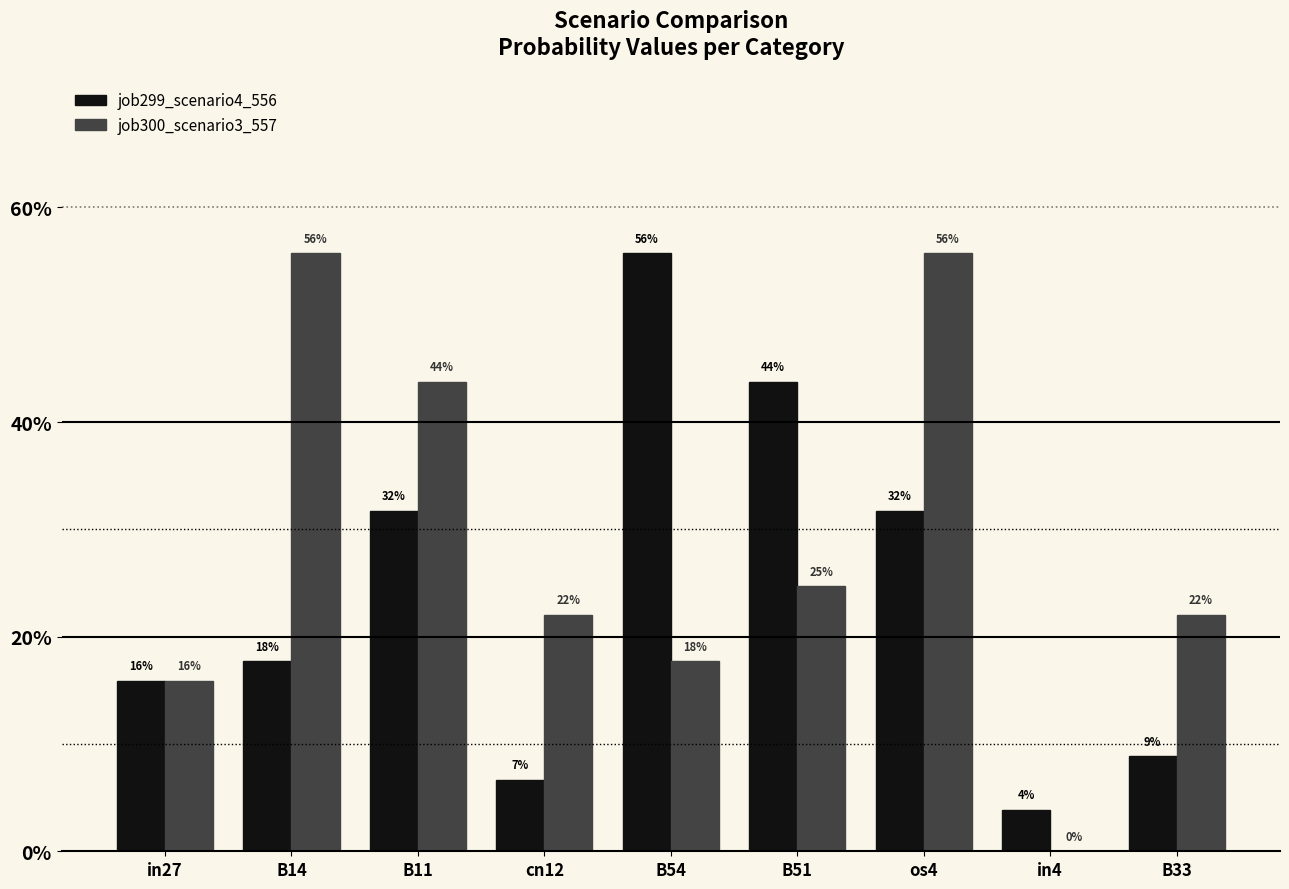

Which series has the largest range (max minus min)?

job300_scenario3_557